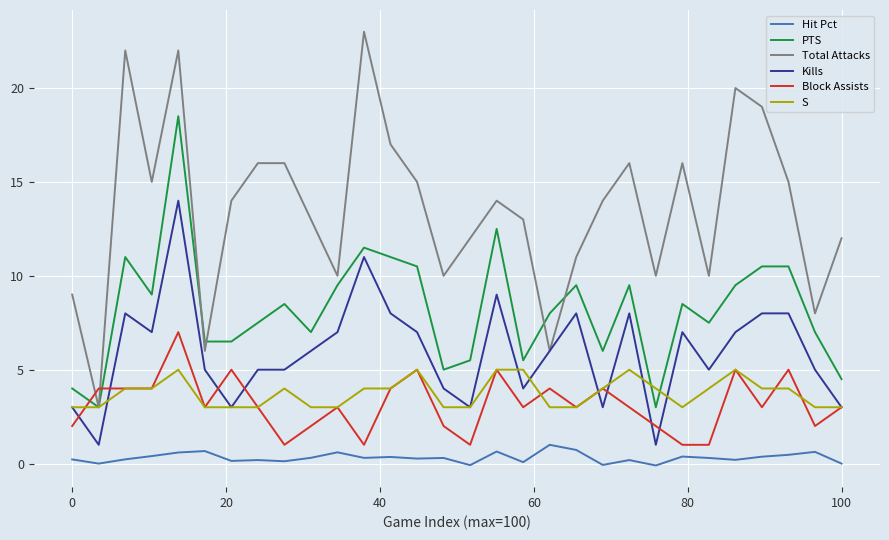

How many interior local valleys does the Total Attacks series have?

9